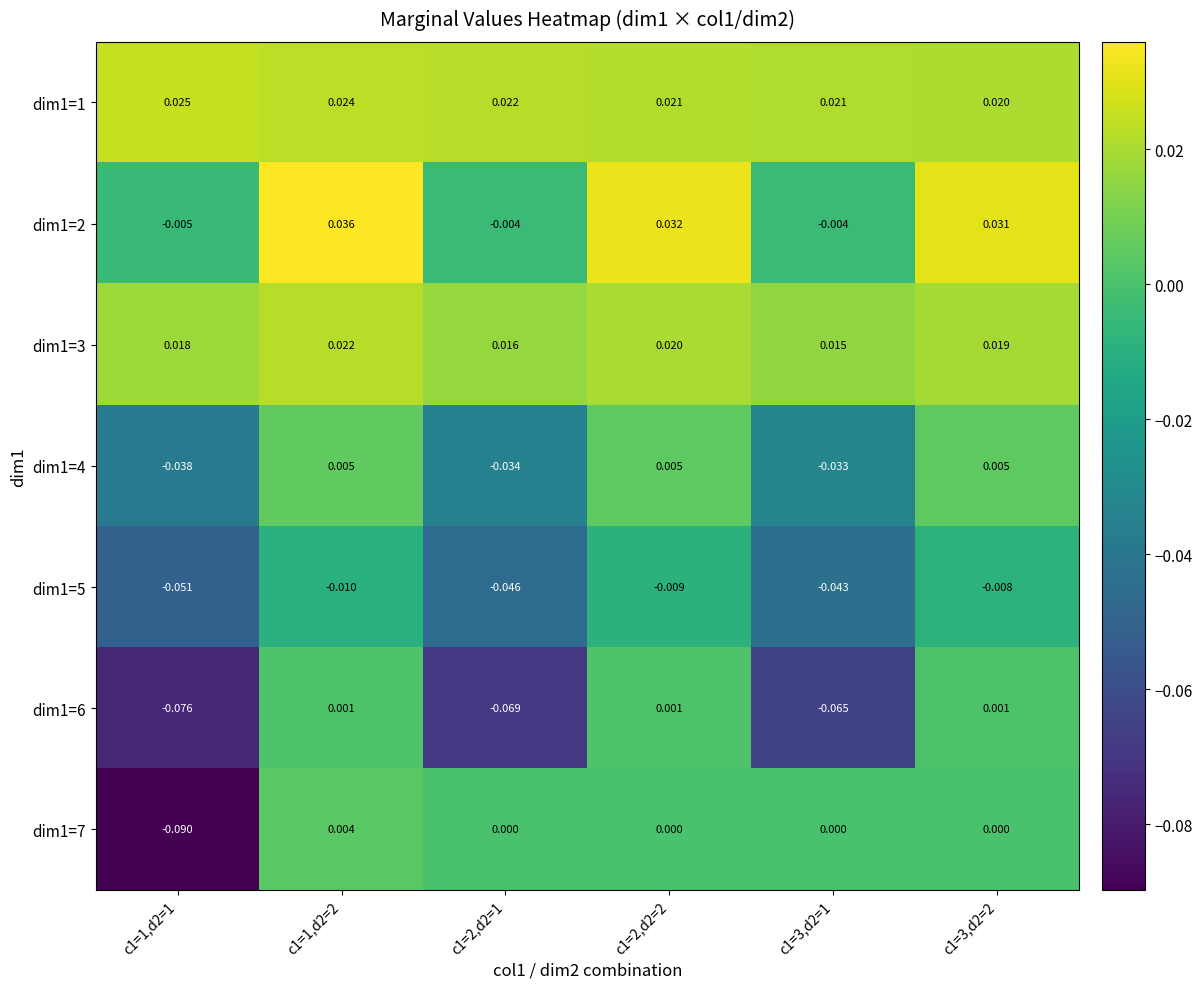

At how many categories does at least one series exceed 0?

6